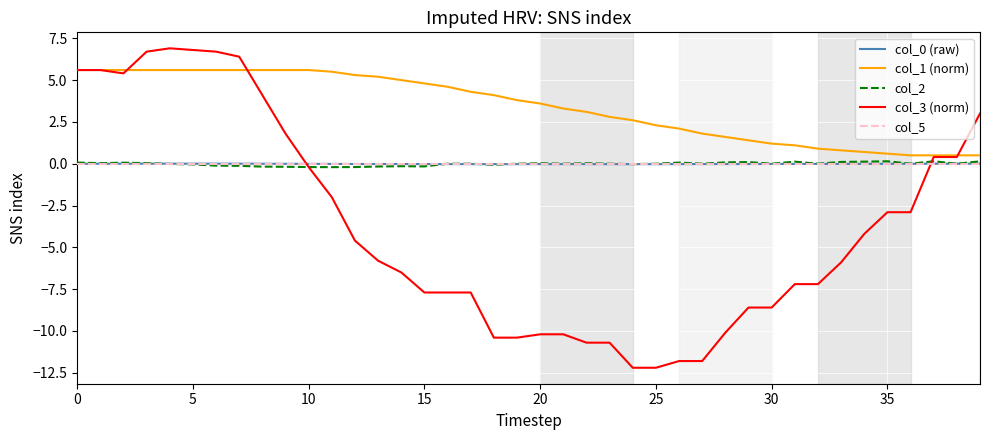

True or false: col_5 and col_1 (norm) cross at least once.

False